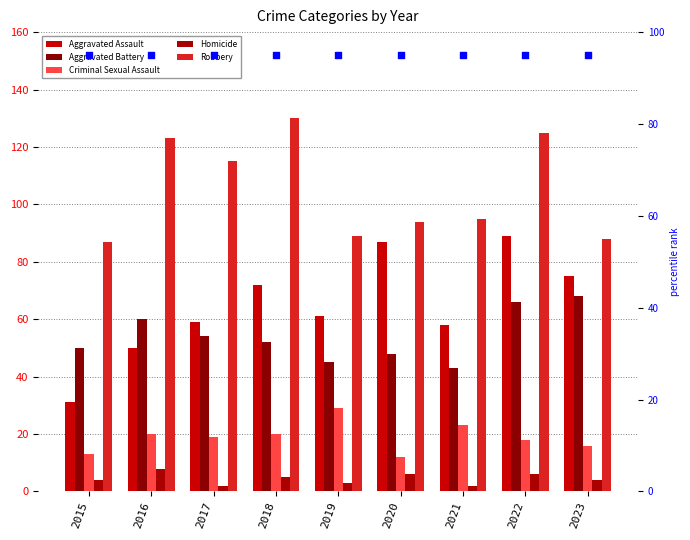

Which series reaches the minimum Y coordinate?

Homicide